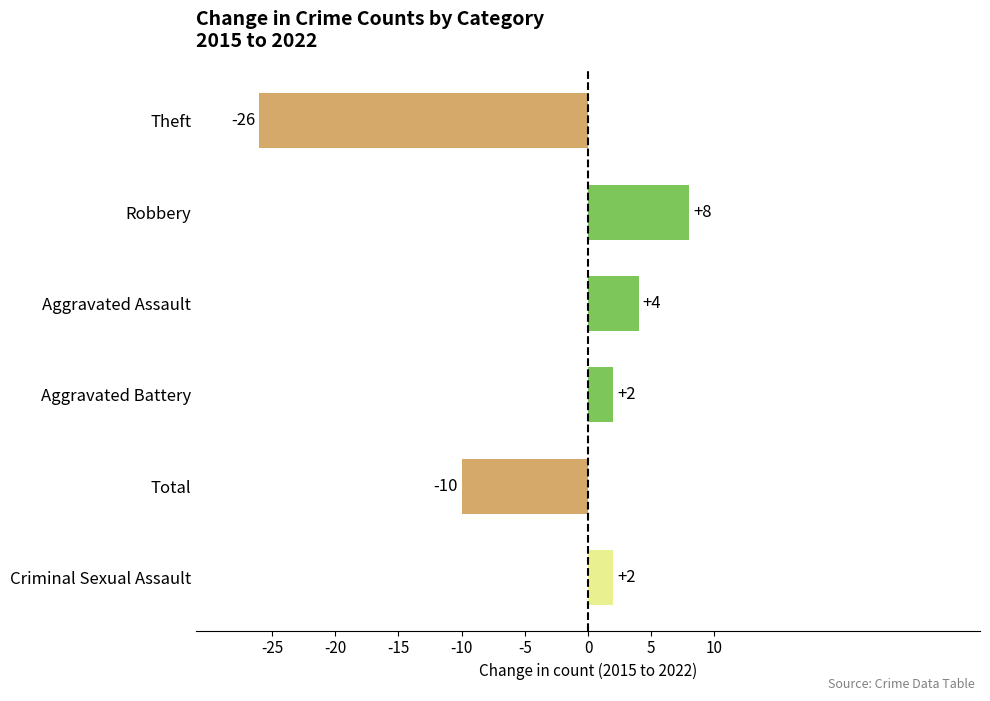

At which label is the value closest to -9?

Total